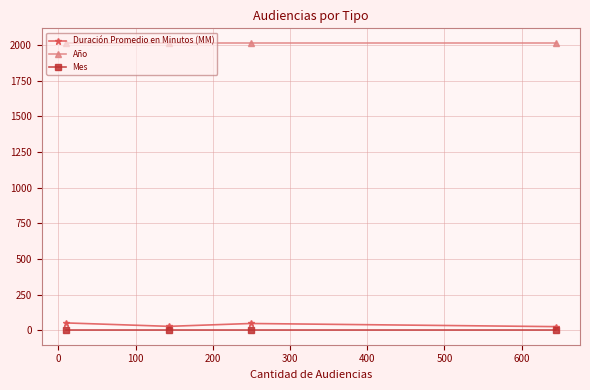

What is the maximum value for Duración Promedio en Minutos (MM)?

53